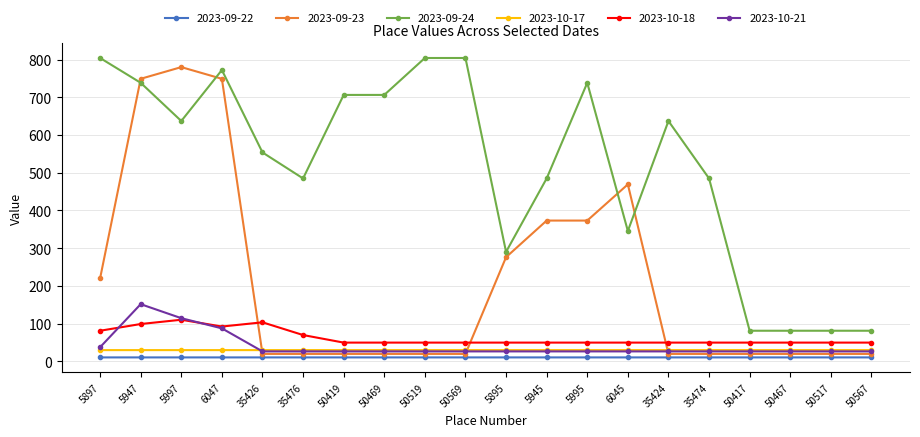

How many lines are shown in the chart?

6